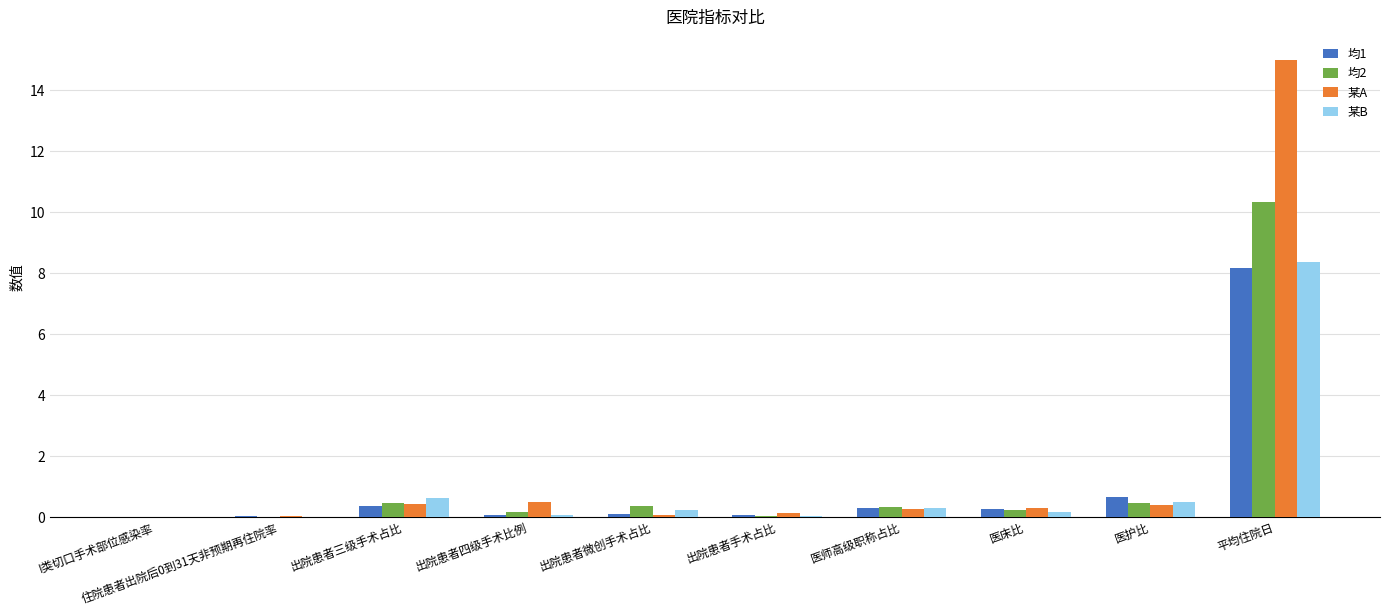

What is the sum of the 某A values at 出院患者手术占比 and 出院患者四级手术比例?

0.6